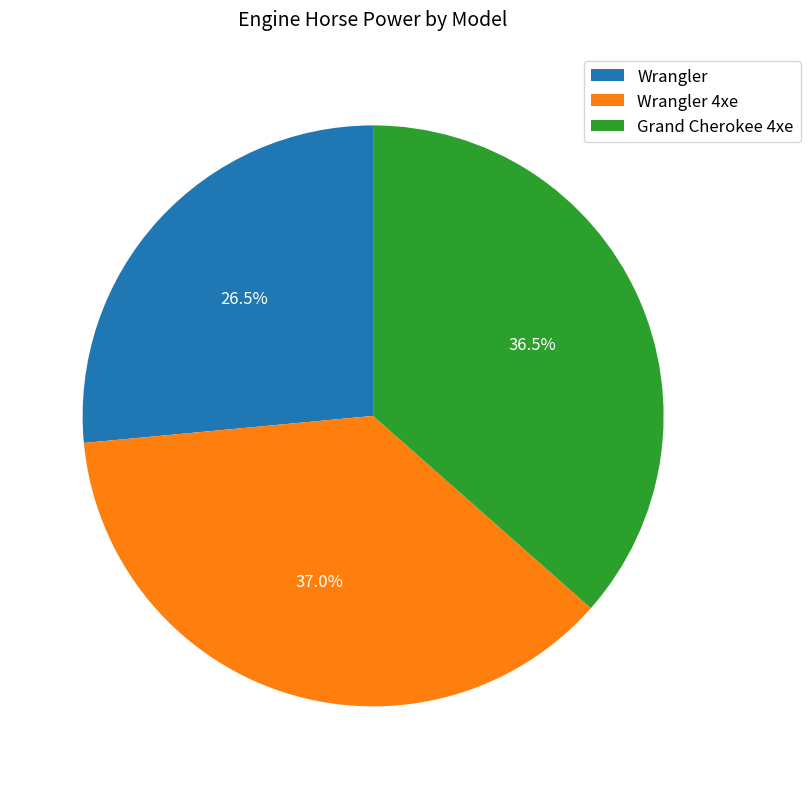

What is the ratio of the value at Wrangler 4xe to the value at Grand Cherokee 4xe?

1.0